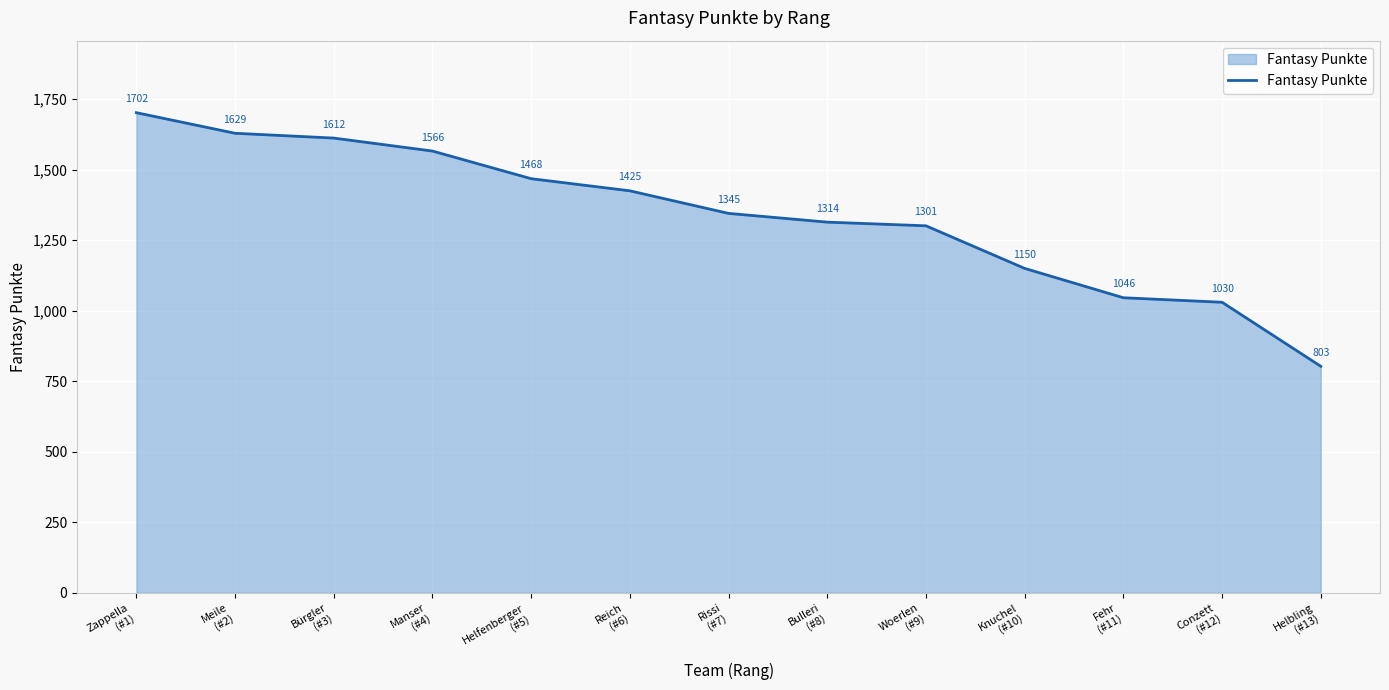

Is it true that the value at Helbling
(#13) is 517?

False